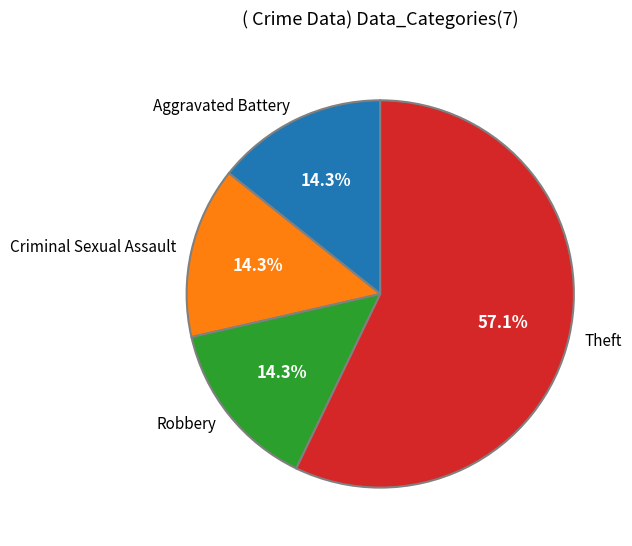

Which slice represents more than half of the pie?

Theft